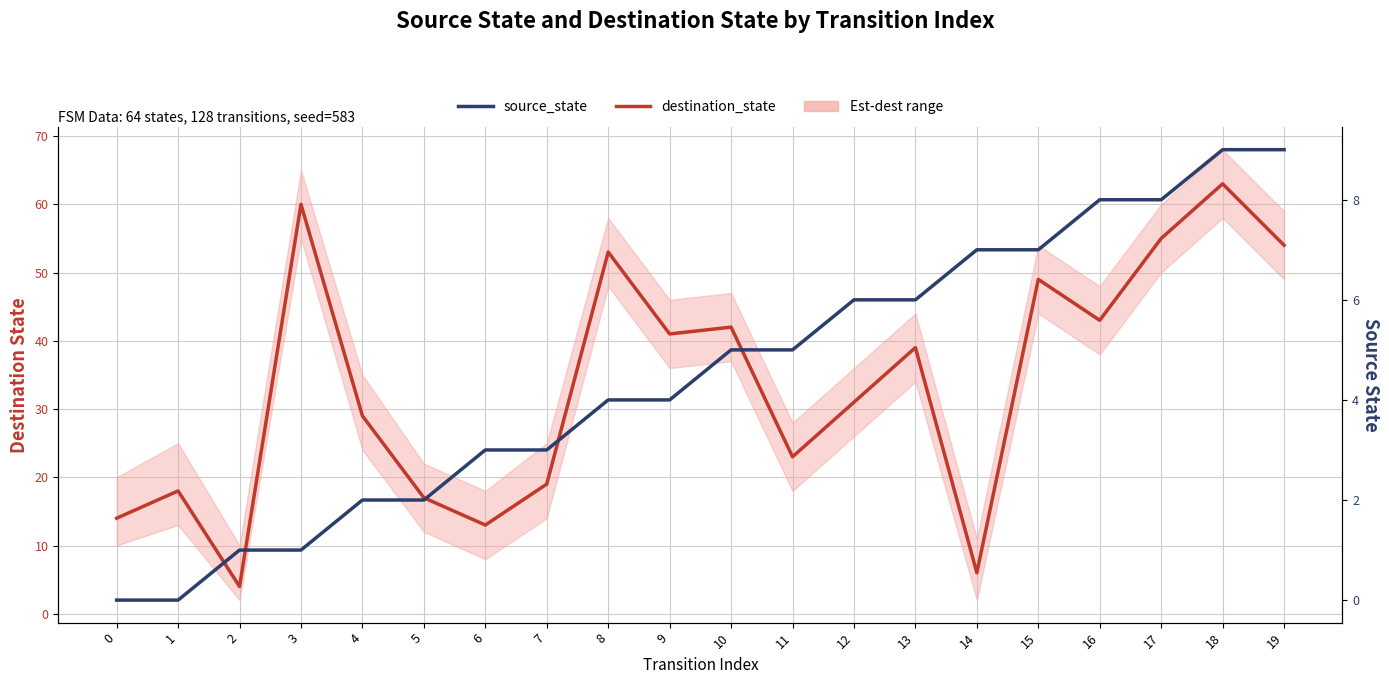

True or false: destination_state and source_state intersect in this chart.

True